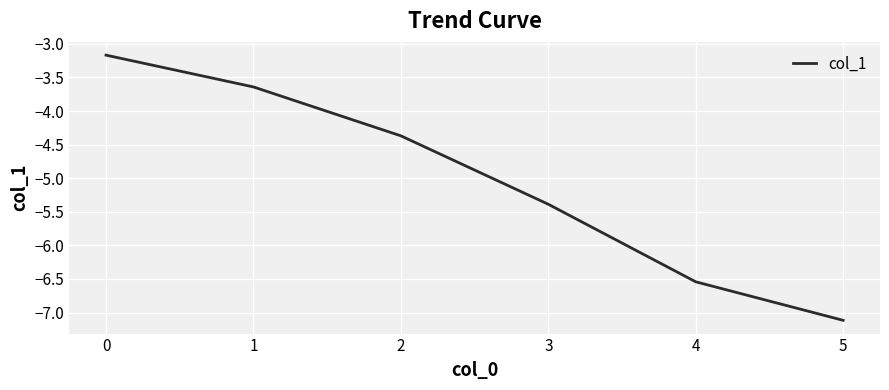

Which label corresponds to the smallest value in the chart?

5